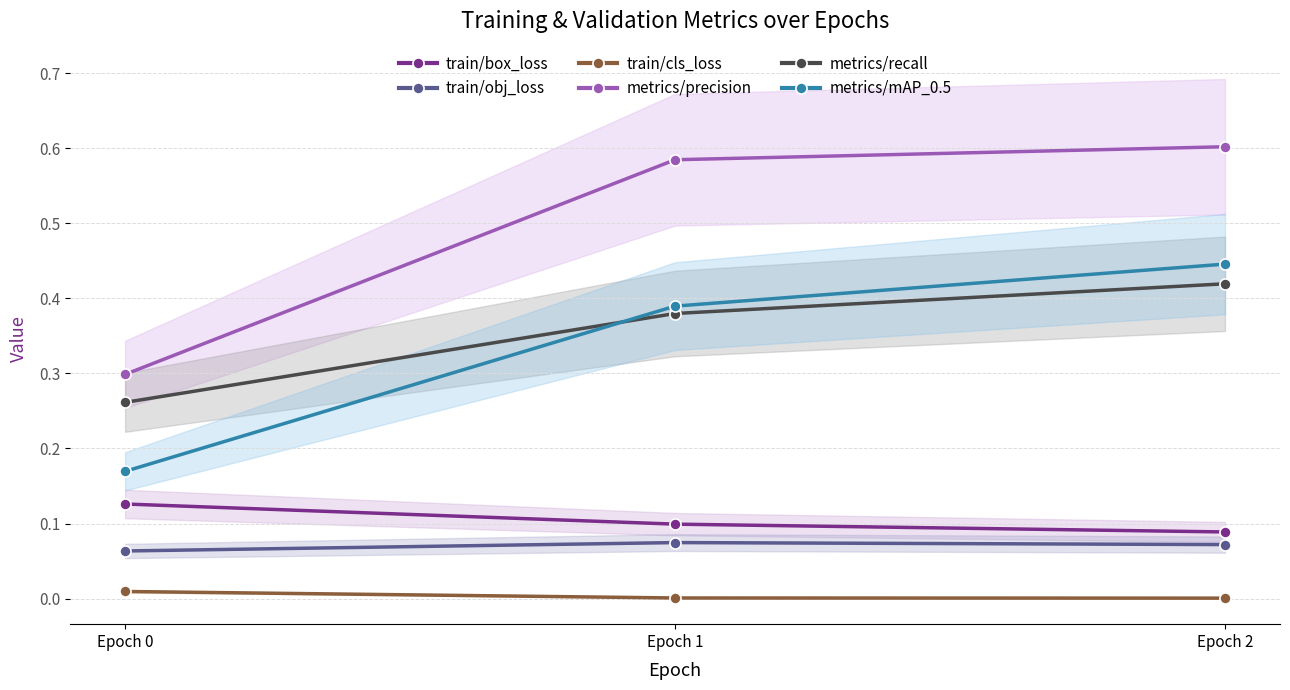

Which series has the widest spread of values?

metrics/precision